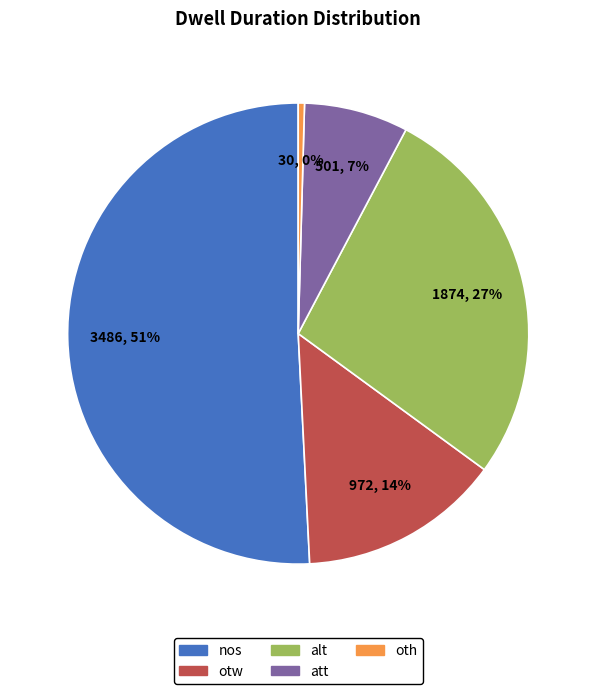

Rank the categories by value from highest to lowest.

nos, alt, otw, att, oth